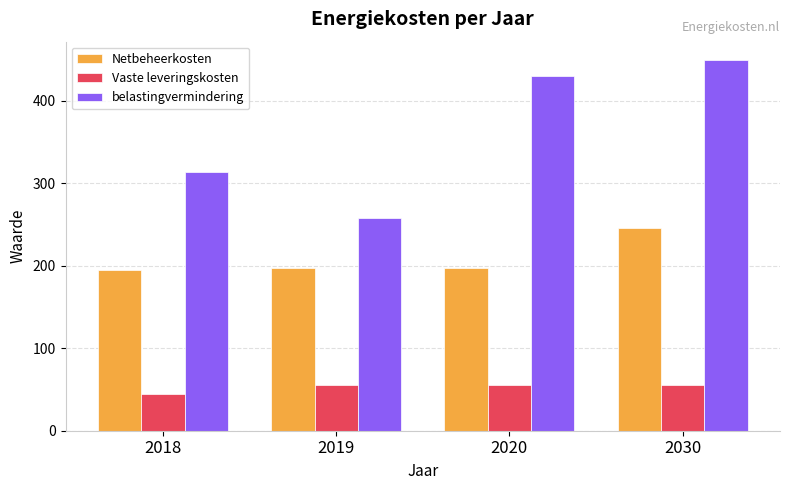

What are all the series names shown in the legend?

Netbeheerkosten, Vaste leveringskosten, belastingvermindering